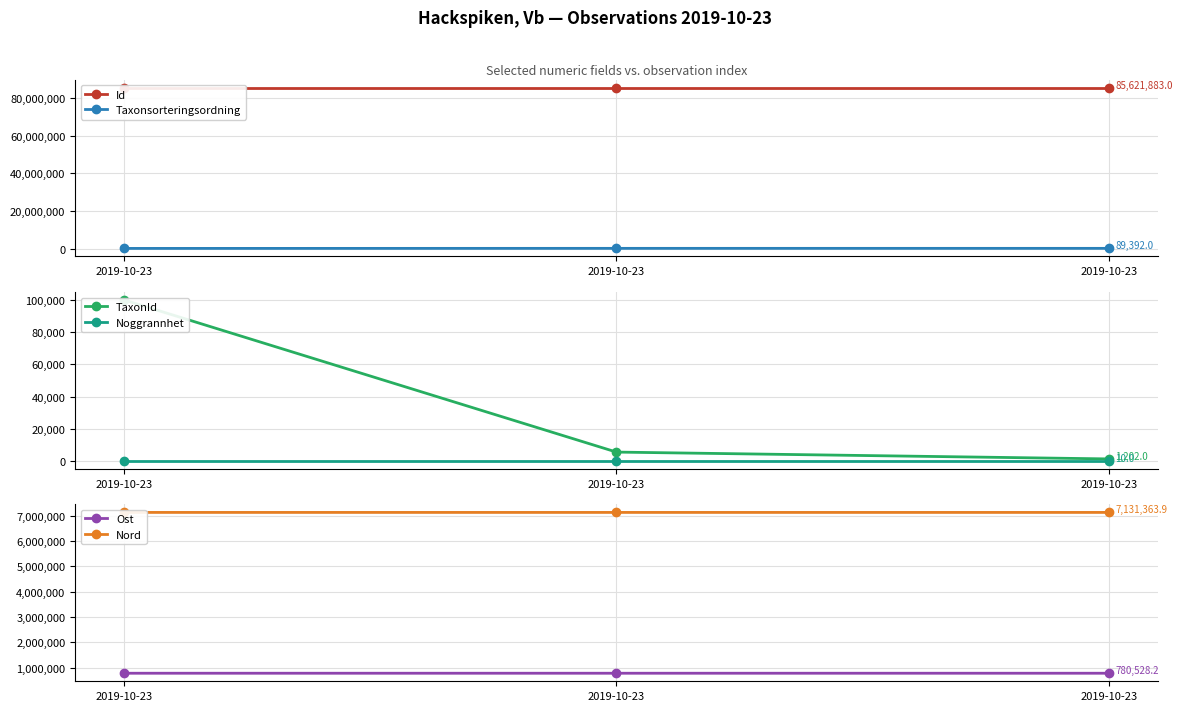

The value of Noggrannhet at 2019-10-23 is 10.0. True or false?

True